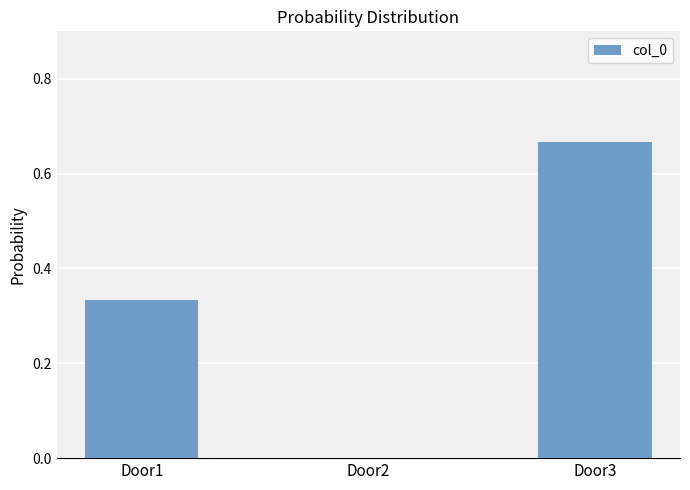

What is the sum of all values?

1.0